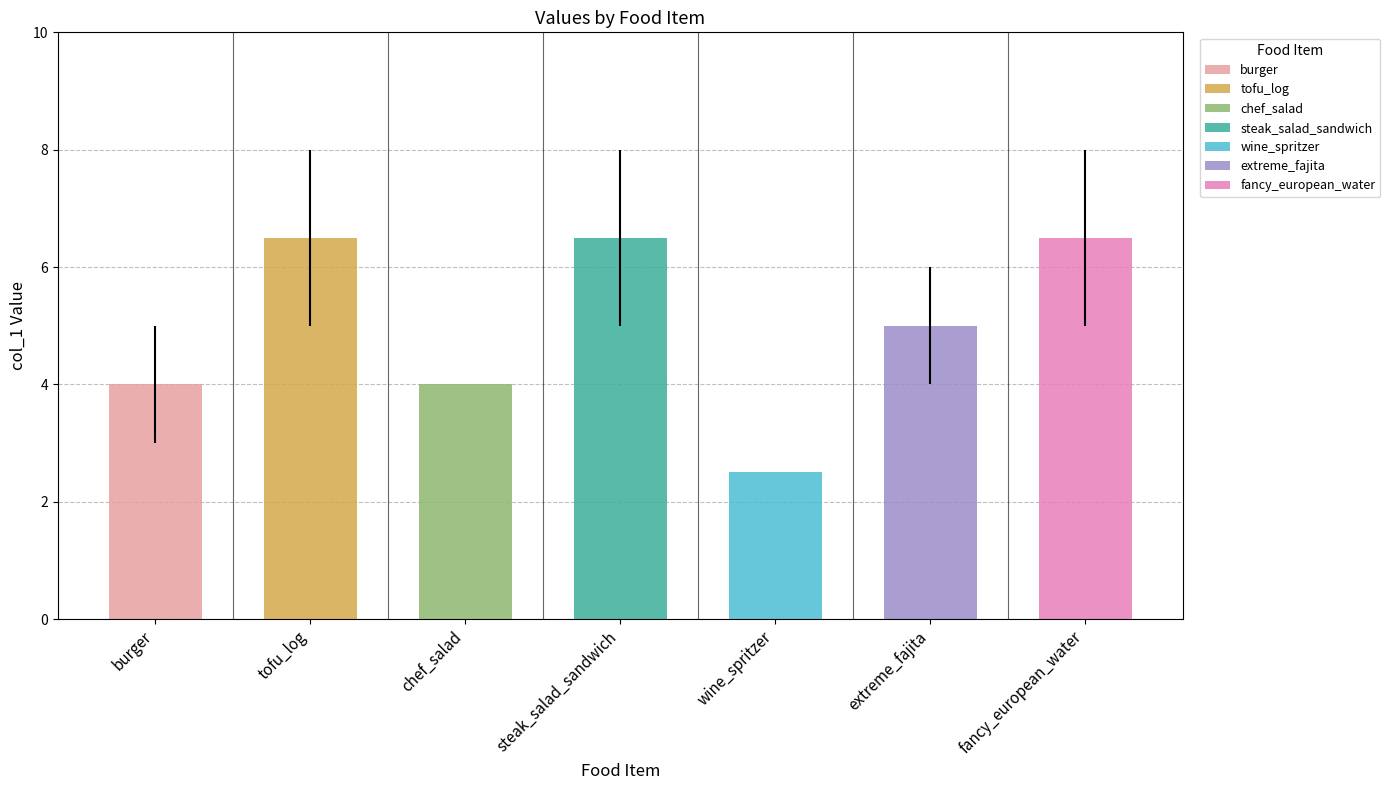

List the labels in order of value, smallest first.

wine_spritzer, burger, chef_salad, extreme_fajita, fancy_european_water, tofu_log, steak_salad_sandwich